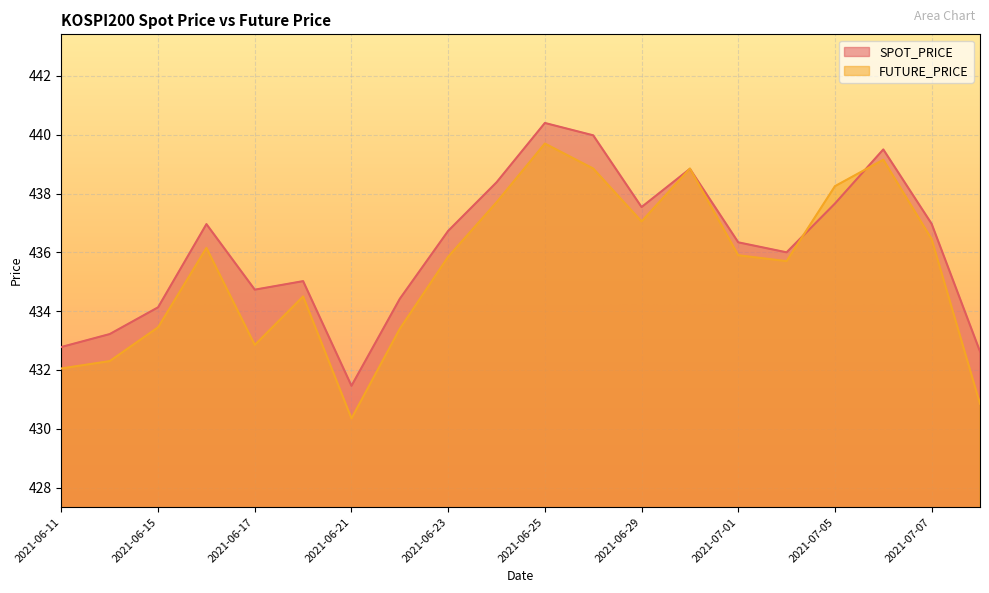

What is the value of the SPOT_PRICE point at the 14th from the left?

438.8